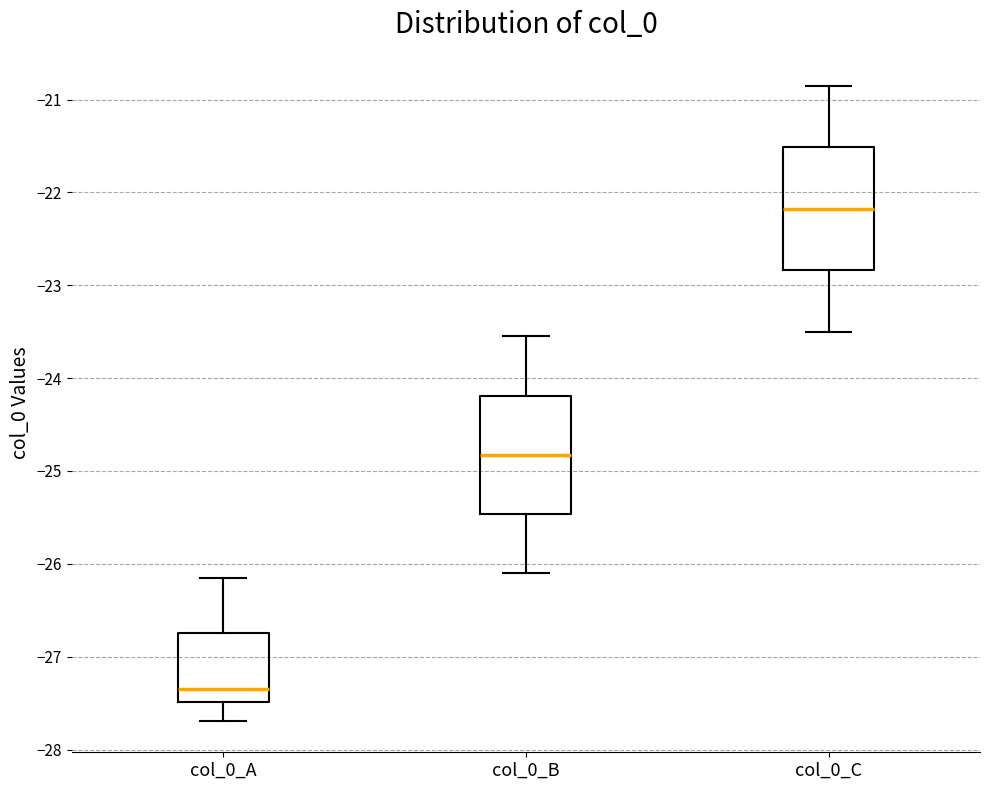

Reading left to right, transcribe this box plot: for each box, give where its median line is, the range the box spans, and where its two whiskers end, as read against the y-axis. The values are not printed on the chart, so give them approximately, as read against the axis.

col_0_A: median -27.3, box -27.5 to -26.7, whiskers -27.7 to -26.1
col_0_B: median -24.8, box -25.5 to -24.2, whiskers -26.1 to -23.5
col_0_C: median -22.2, box -22.8 to -21.5, whiskers -23.5 to -20.8